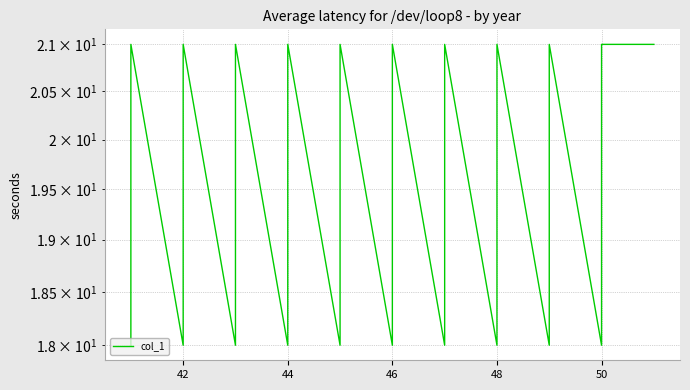

Between 42 and 50, which is larger?

42